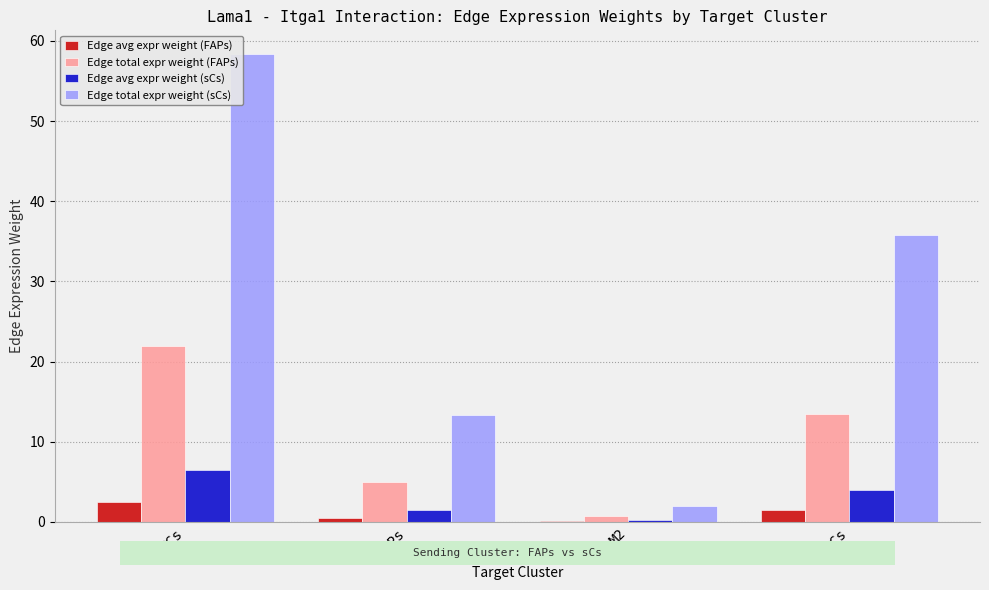

Between ECs and sCs, which series saw the biggest shift?

Edge total expr weight (sCs)